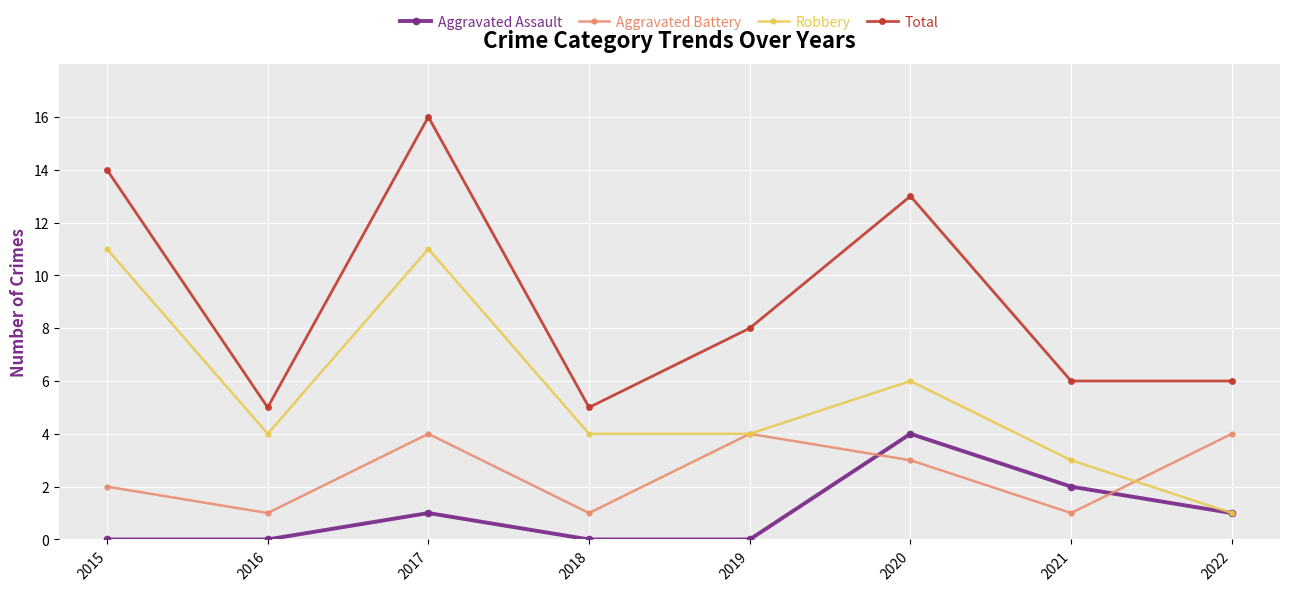

How many distinct data groups are displayed?

4